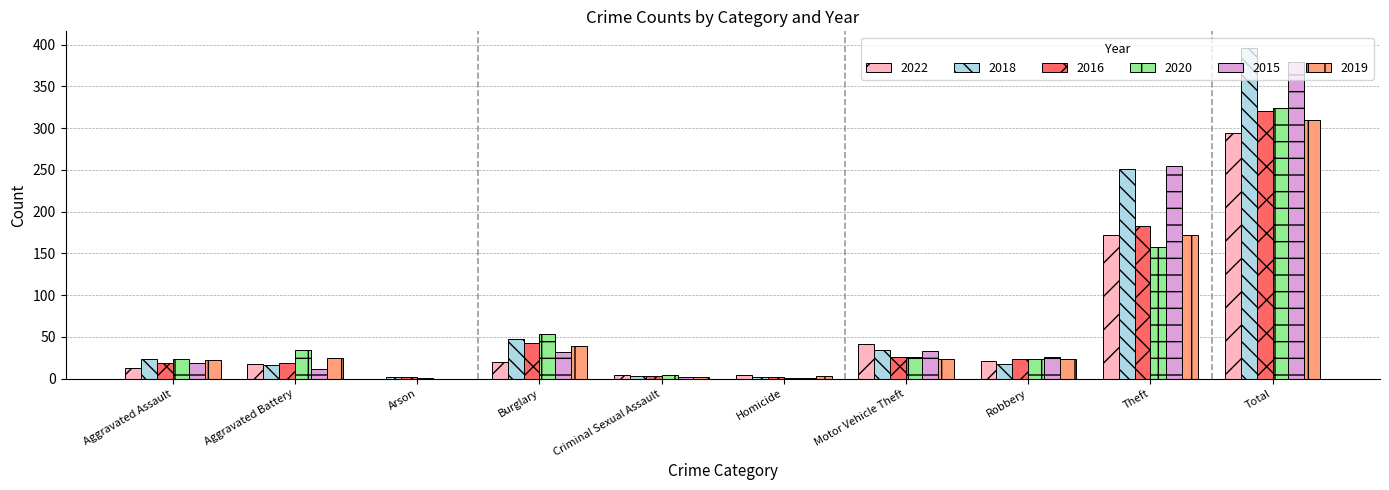

Which series changed the most between Arson and Motor Vehicle Theft?

2022